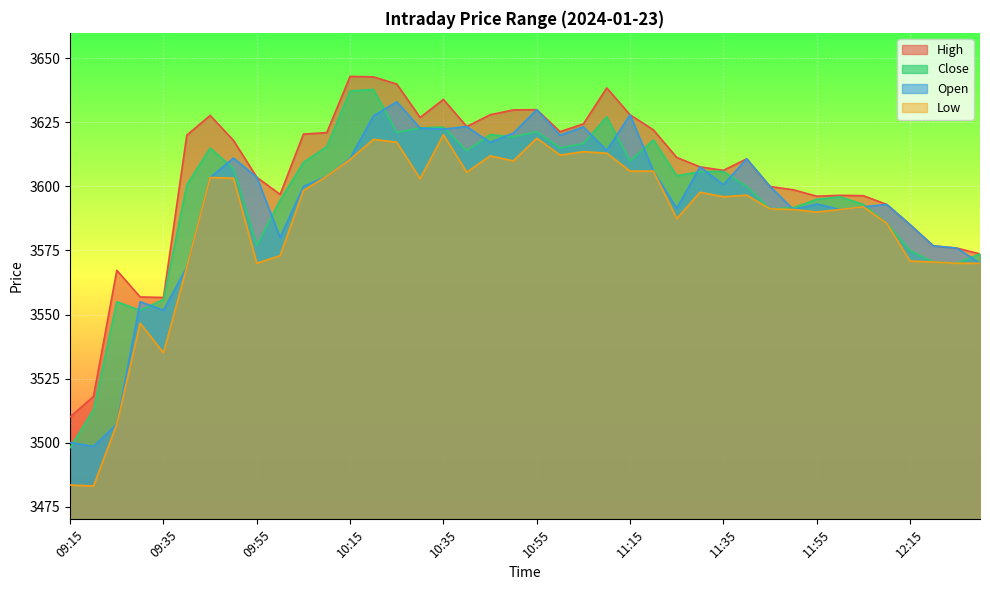

At which label does Close reach its minimum?

09:15